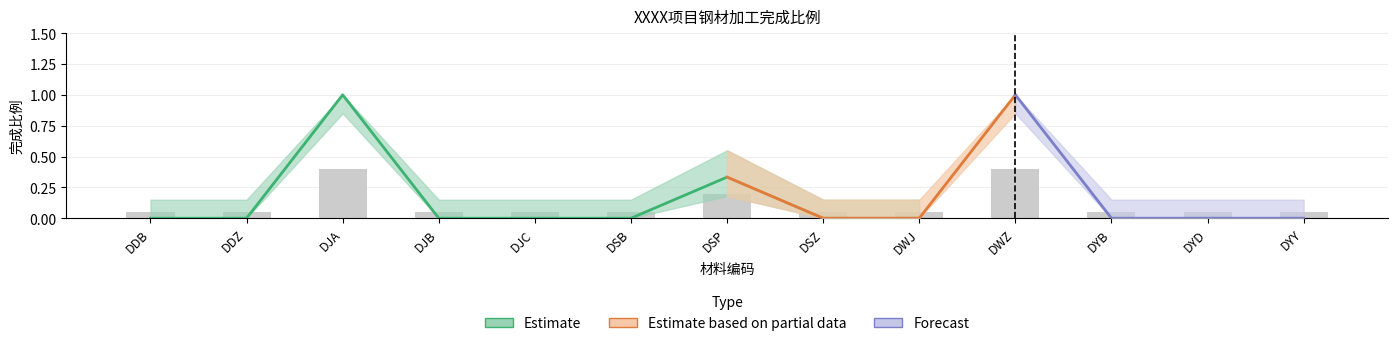

What is the maximum value shown in the chart?

1.0